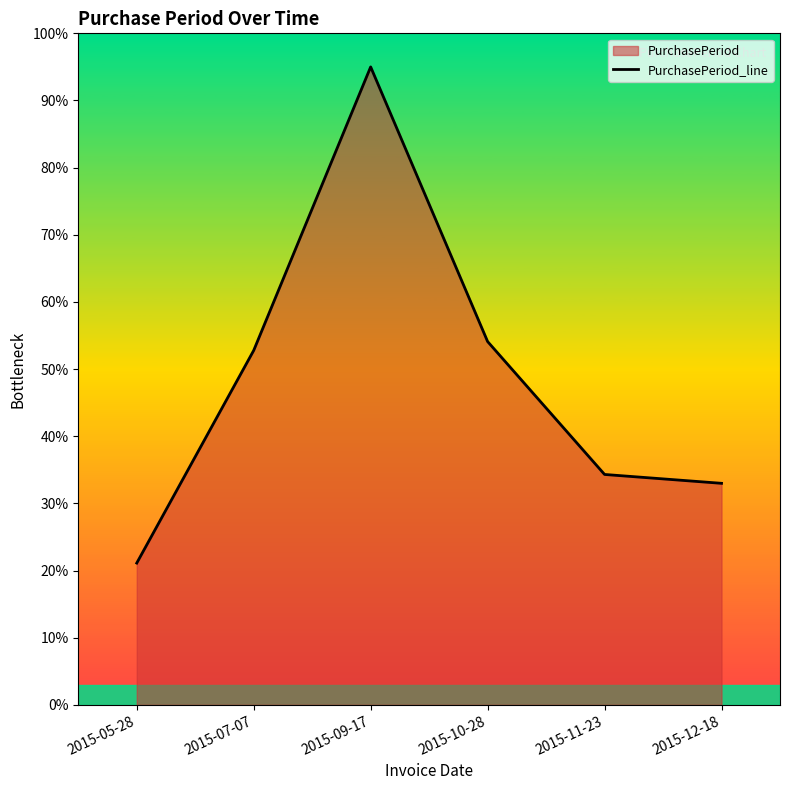

What is the difference between the values at 2015-10-28 and 2015-07-07?

1.3